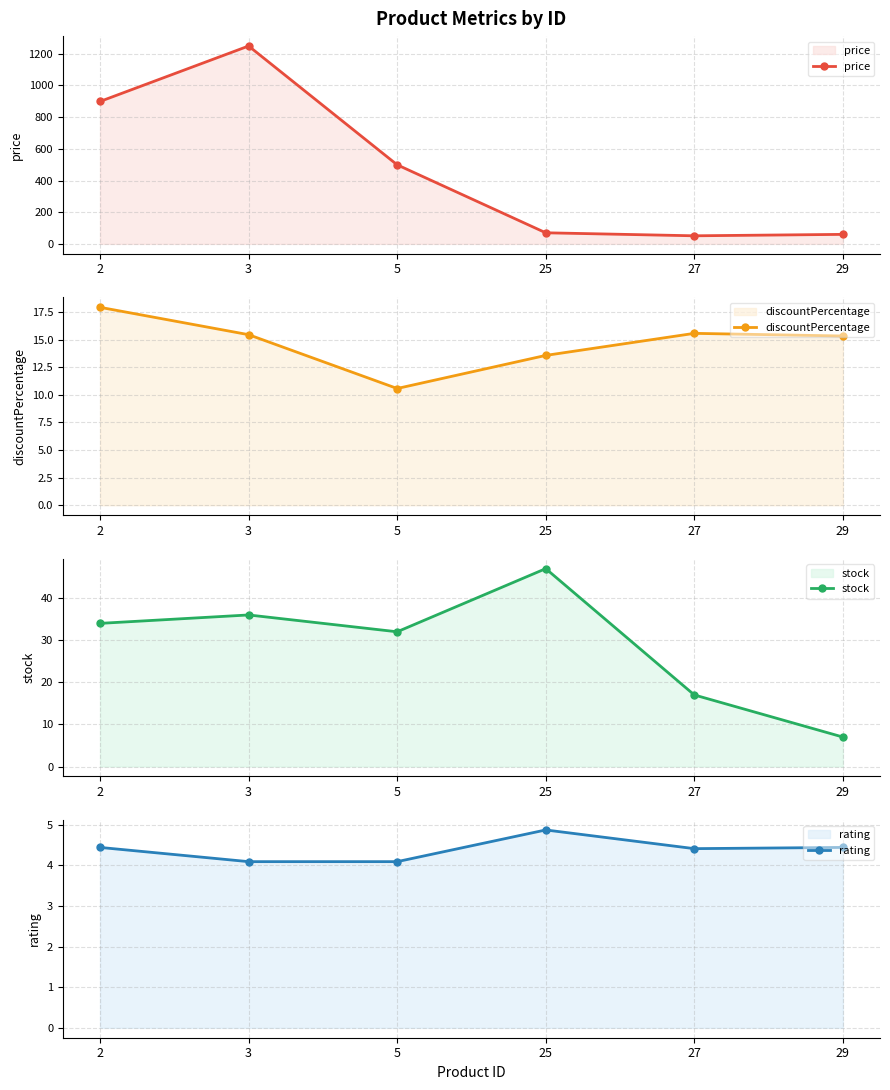

Which series has the largest total across all categories?

price